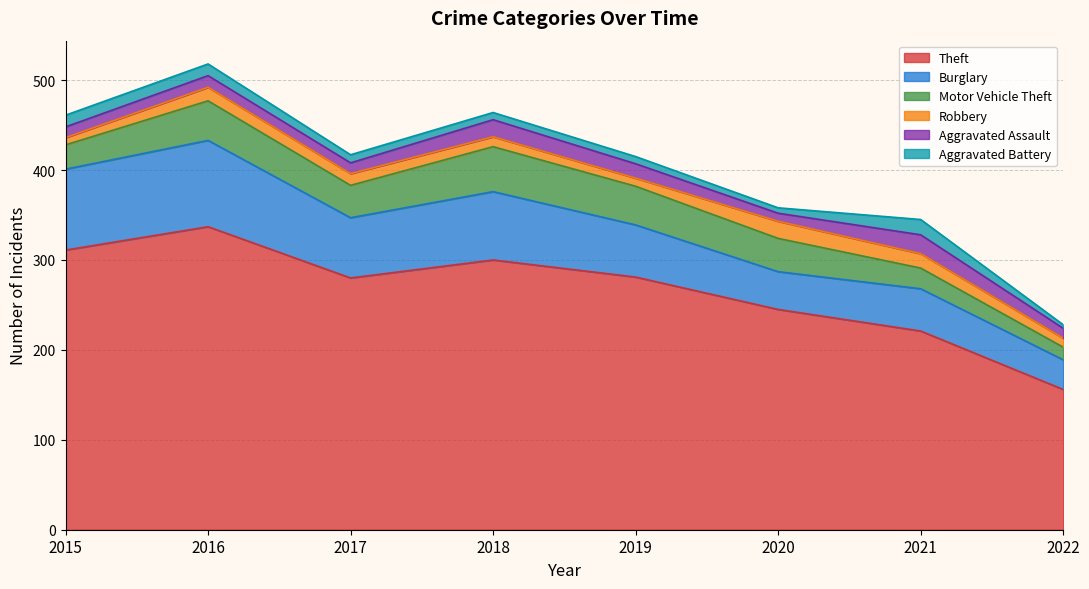

Does the chart have visible grid lines?

Yes